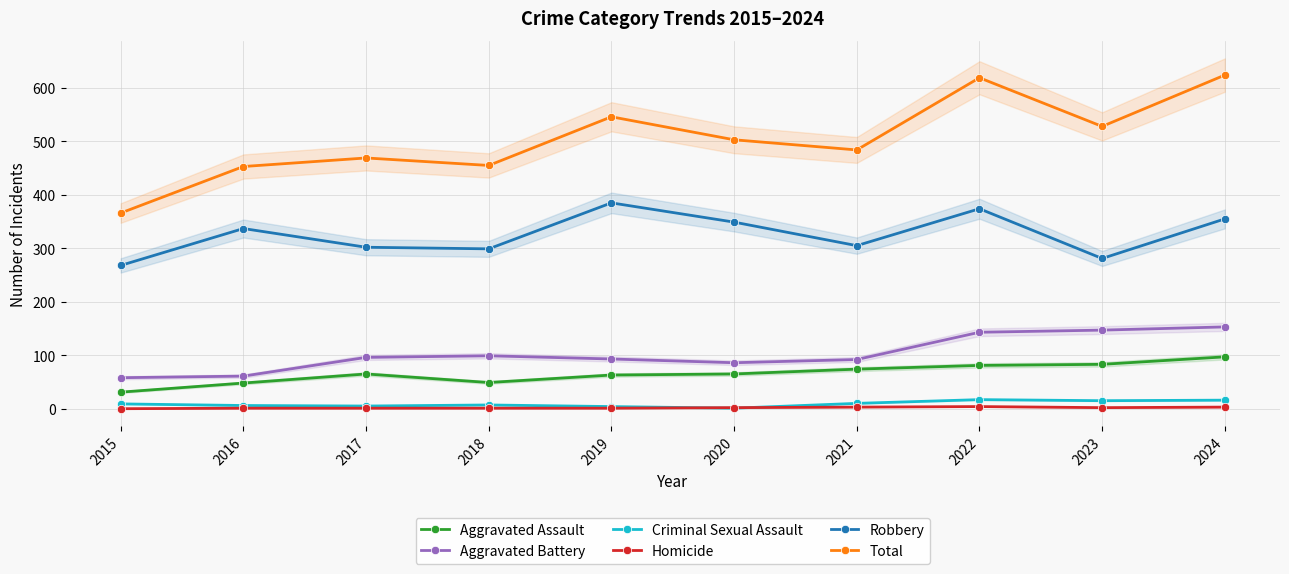

Reading left to right, list all the values displayed in this chart.

Aggravated Assault: 2015=31	2016=48	2017=65	2018=49	2019=63	2020=65	2021=74	2022=81	2023=83	2024=97
Aggravated Battery: 2015=58	2016=61	2017=96	2018=99	2019=93	2020=86	2021=92	2022=143	2023=147	2024=153
Criminal Sexual Assault: 2015=9	2016=6	2017=5	2018=7	2019=4	2020=1	2021=10	2022=17	2023=15	2024=16
Homicide: 2015=0	2016=1	2017=1	2018=1	2019=1	2020=2	2021=3	2022=4	2023=2	2024=3
Robbery: 2015=268	2016=337	2017=302	2018=299	2019=385	2020=349	2021=305	2022=374	2023=281	2024=355
Total: 2015=366	2016=453	2017=469	2018=455	2019=546	2020=503	2021=484	2022=619	2023=528	2024=624